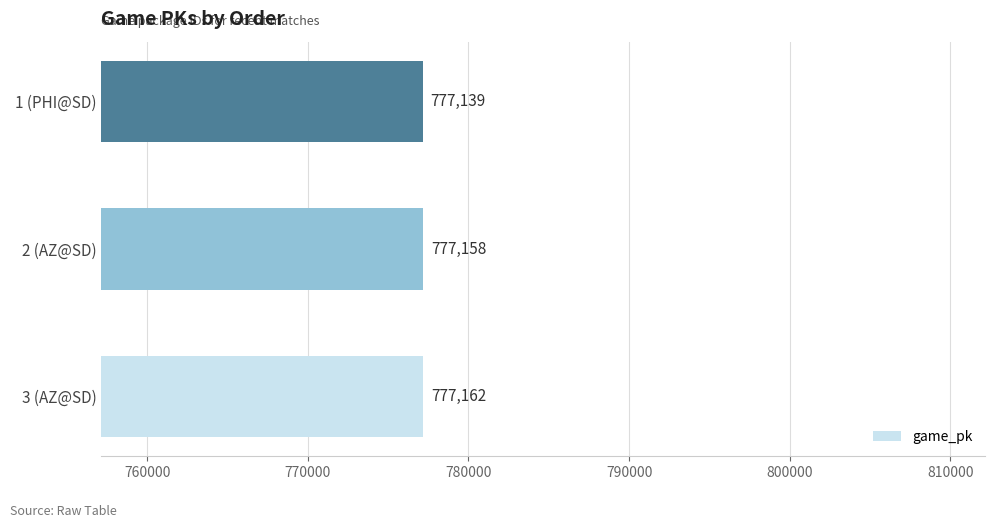

List the labels in order of value, largest first.

3 (AZ@SD), 2 (AZ@SD), 1 (PHI@SD)